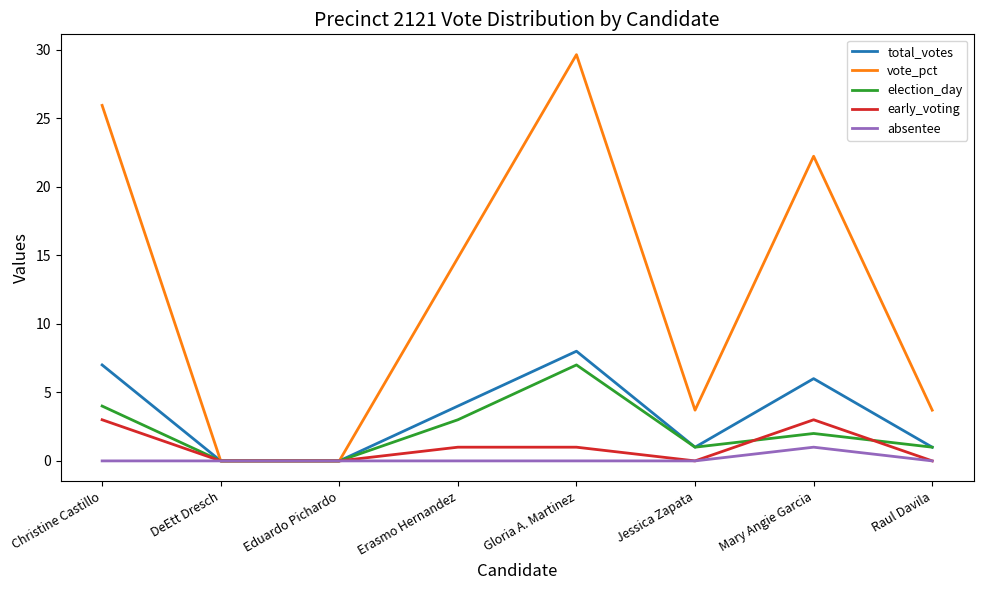

What position from the left is Raul Davila?

8